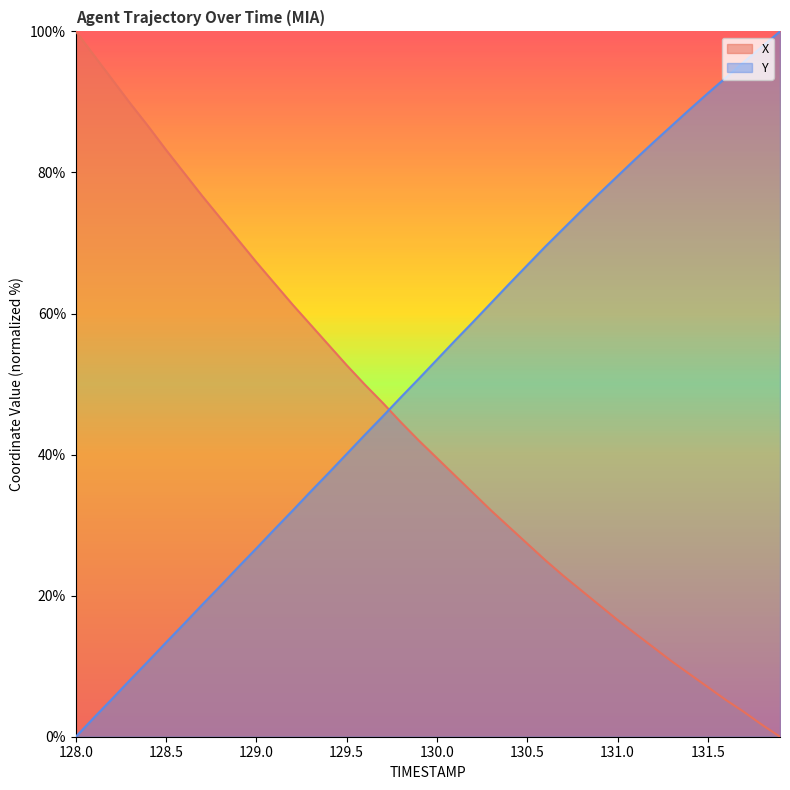

How many values in the Y series exceed 53?

20